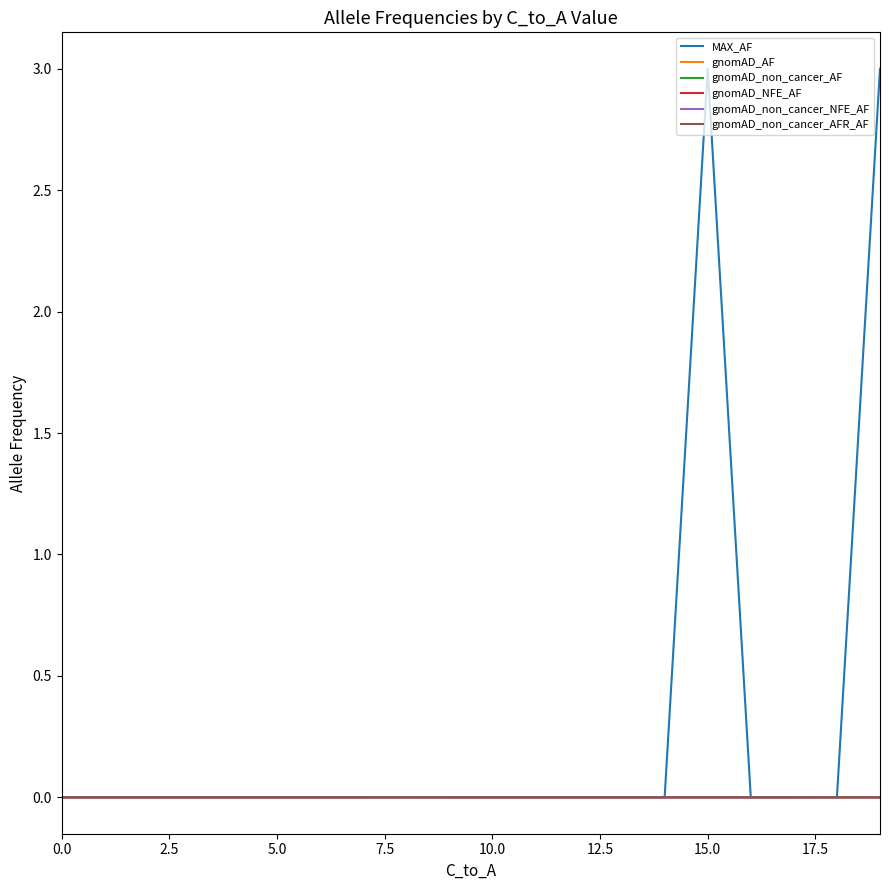

Which series has the largest total across all categories?

MAX_AF